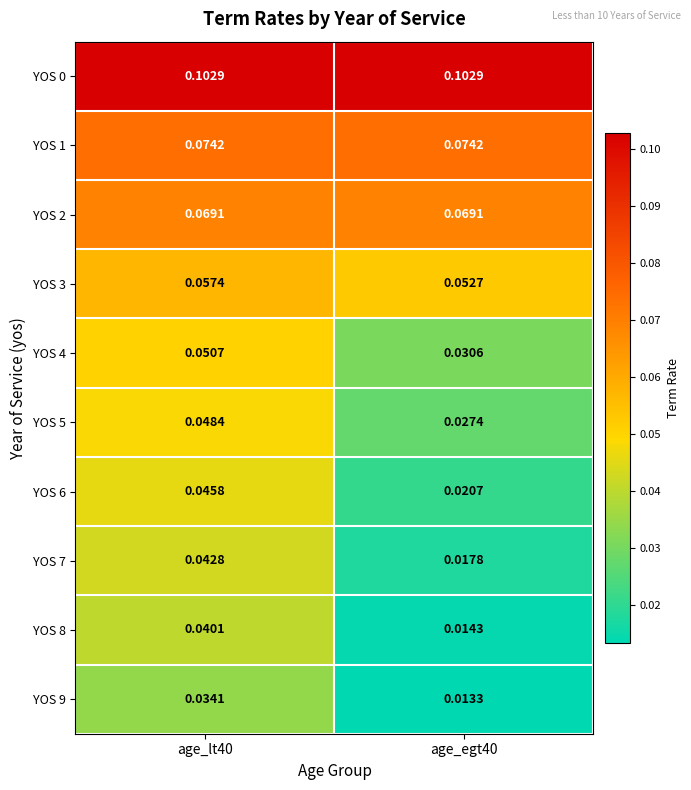

At which category is the sum across all series the highest?

age_lt40